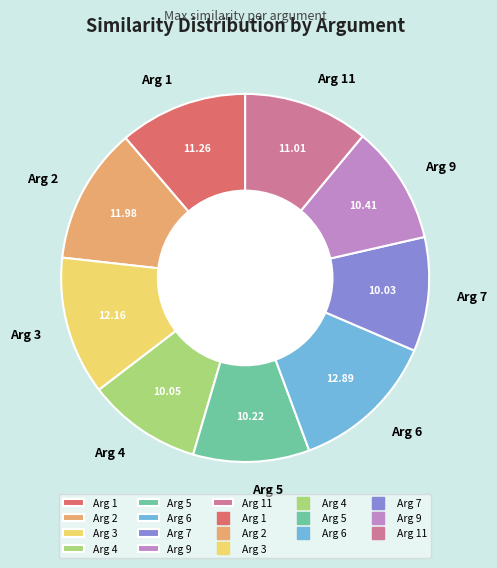

Does Arg 7 represent more than half of the total?

No